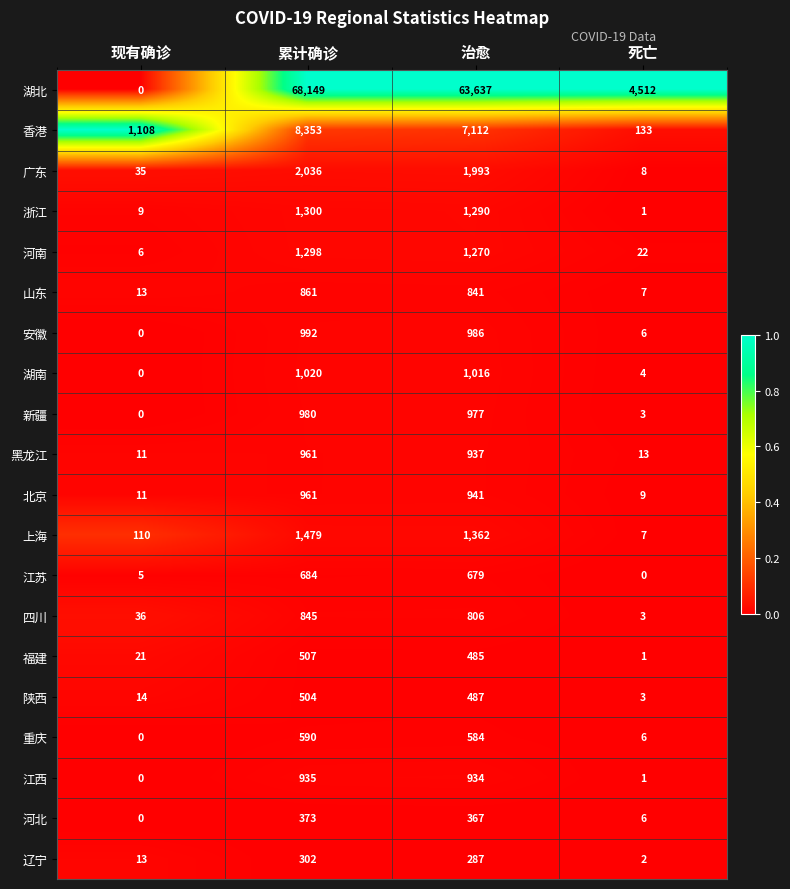

Which category has the highest value in the 湖南 series?

累计确诊